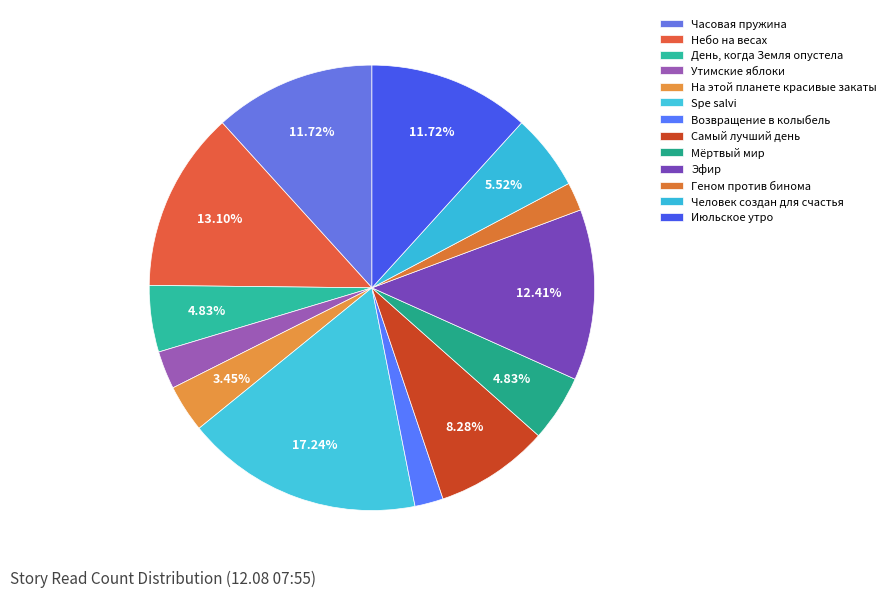

How many slices are in this pie chart?

13